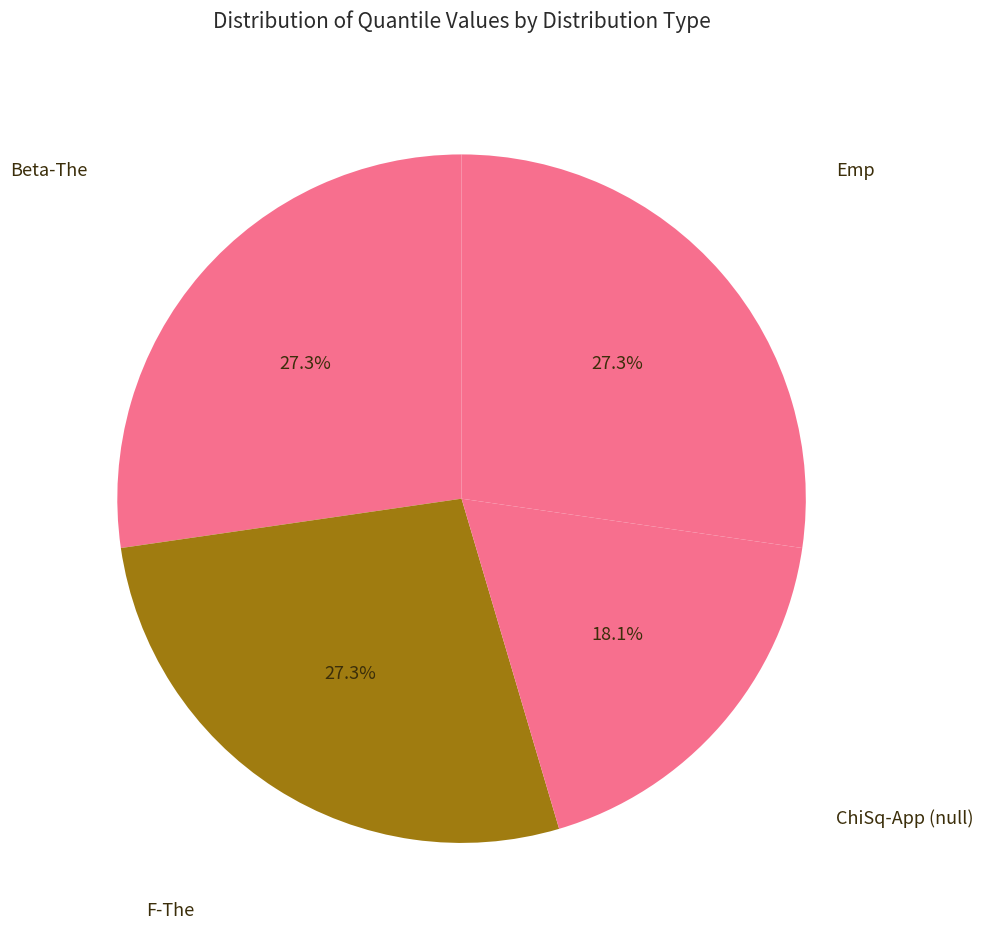

Which category has the smallest portion of the pie?

ChiSq-App (null)